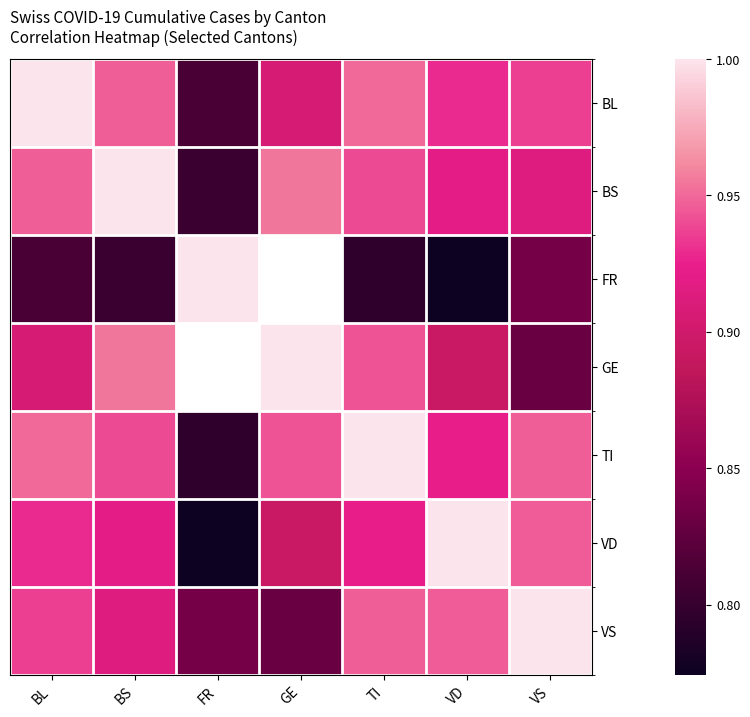

The value of BL at BL is 0.6. True or false?

False